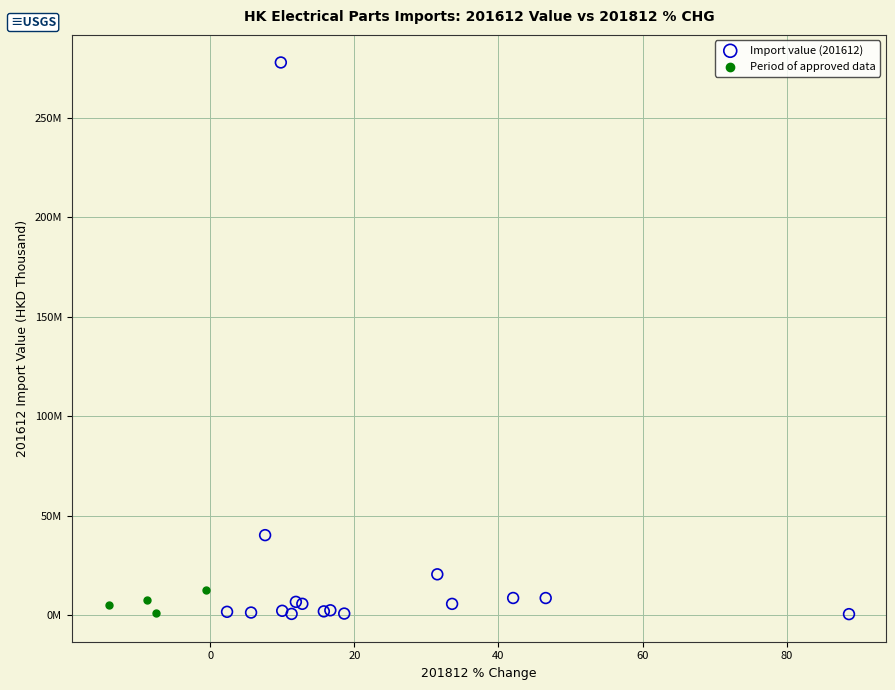

What are all the series names shown in the legend?

Import value (201612), Period of approved data